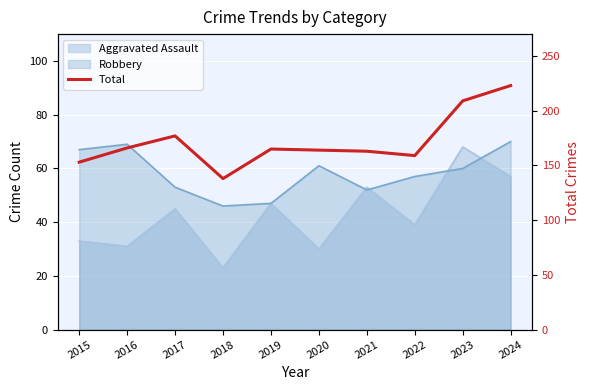

What is the sum of the values at 2019 and 2017?

342